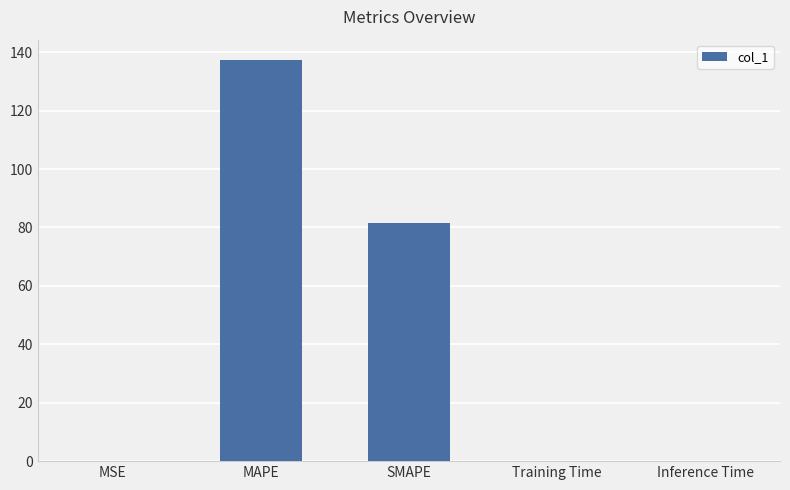

How many data points does each series have?

5